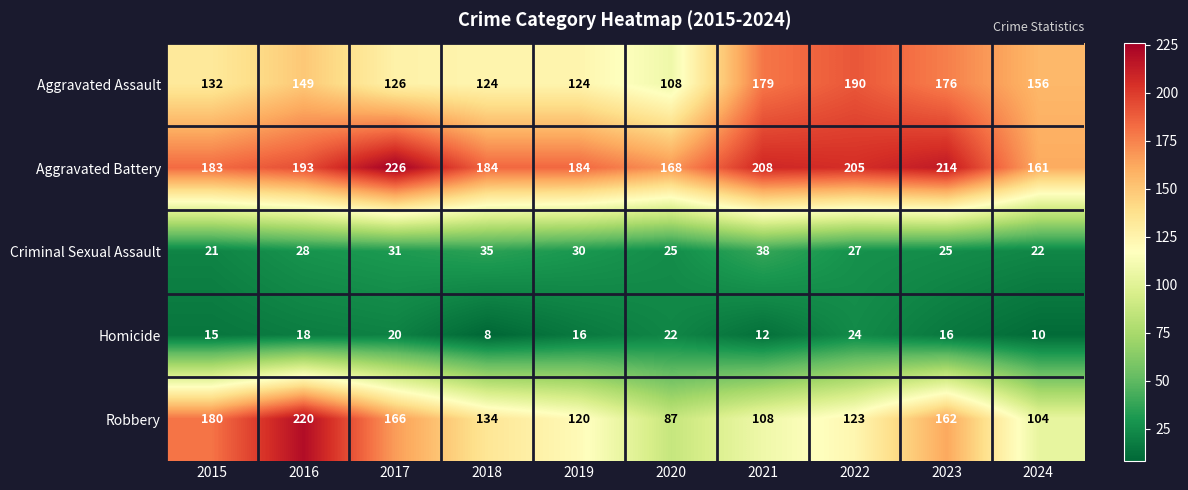

Is it true that Aggravated Battery equals 226 at 2017?

True